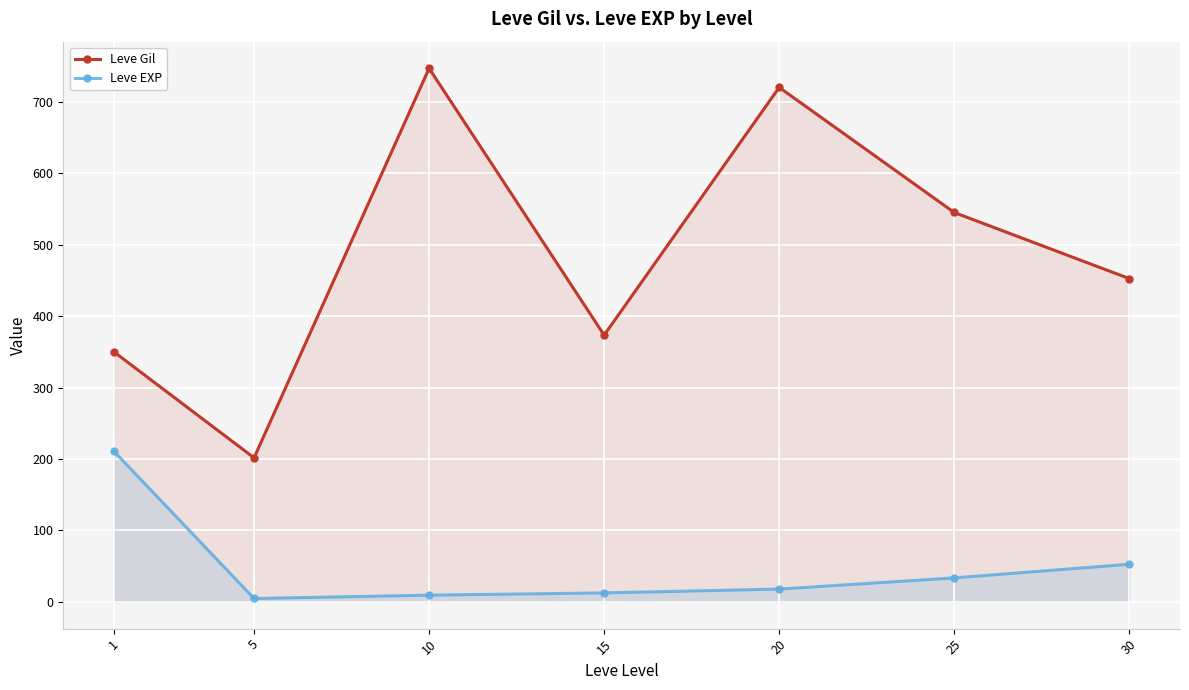

The value of Leve EXP at 30 is 10.7. True or false?

False